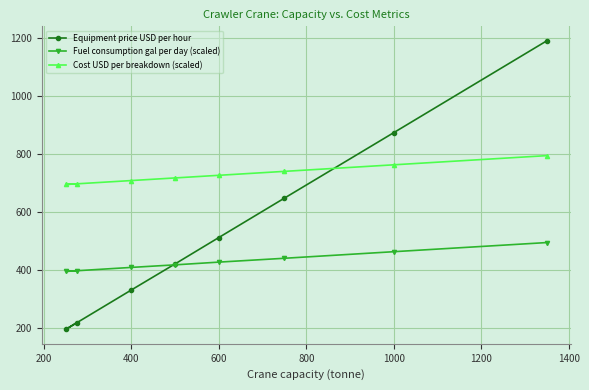

What is the value of the Fuel consumption gal per day (scaled) point at the 1st from the left?

396.2